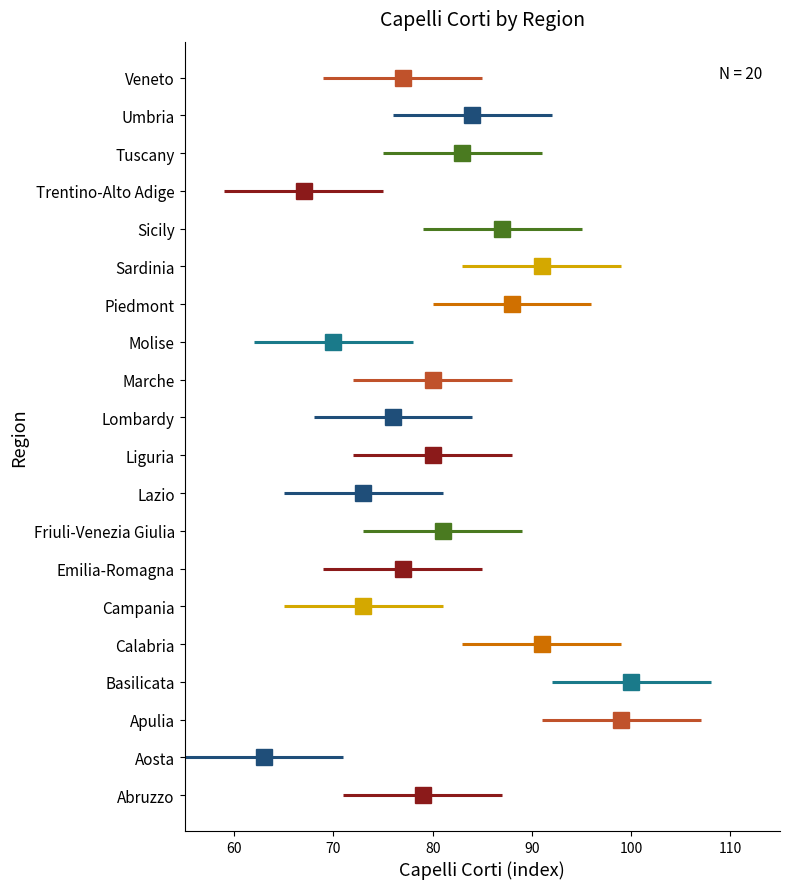

How many values exceed 80?

9